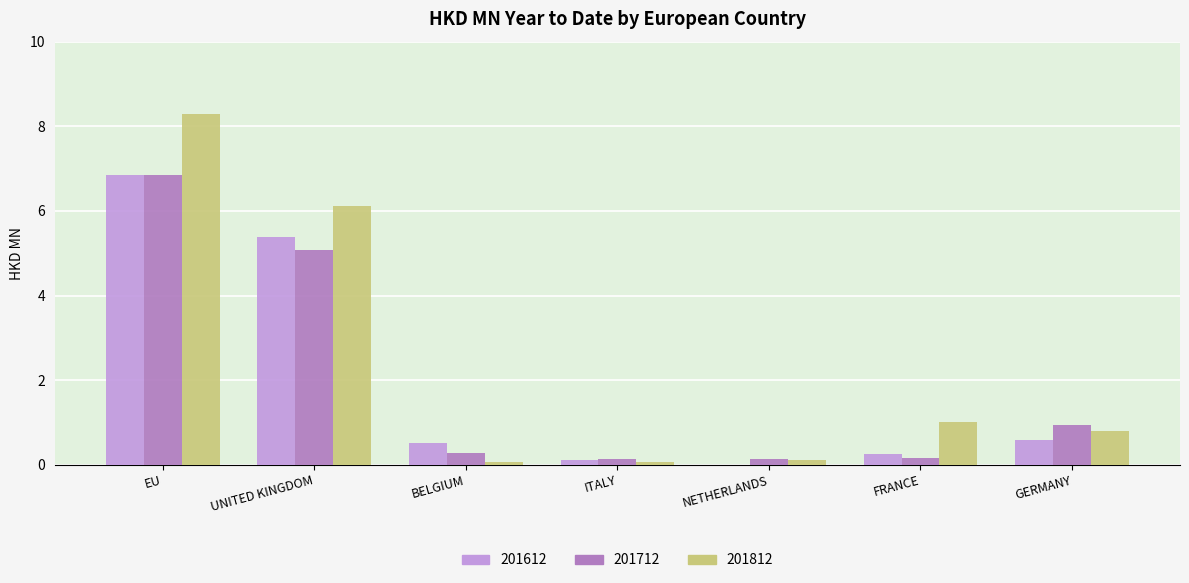

What is the highest value of the 201612 series?

6.8